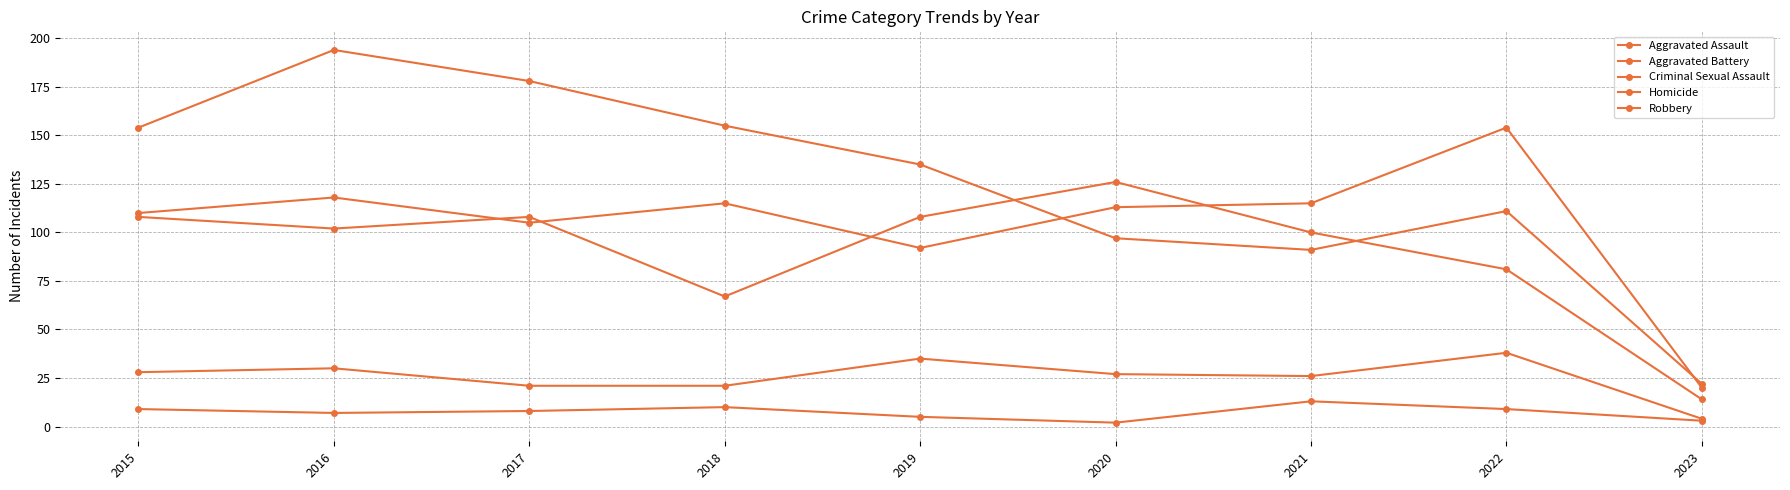

At which category is the sum across all series the highest?

2016